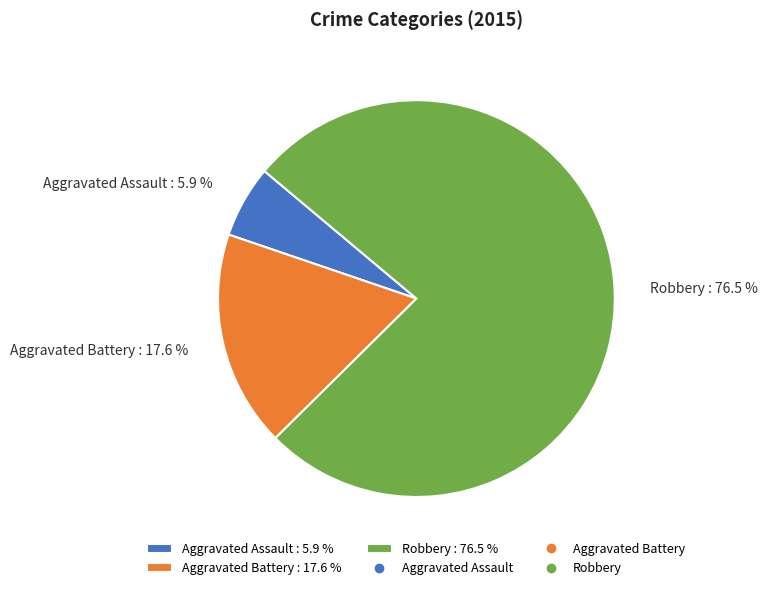

Rank the categories by value from highest to lowest.

Robbery, Aggravated Battery, Aggravated Assault